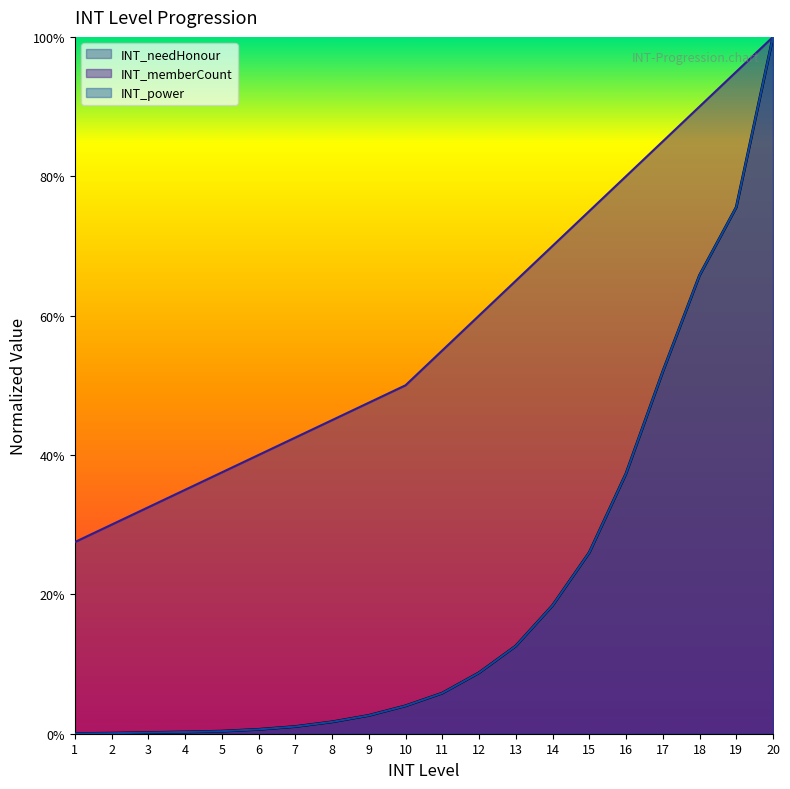

Does the chart display data point markers on the line(s)?

No